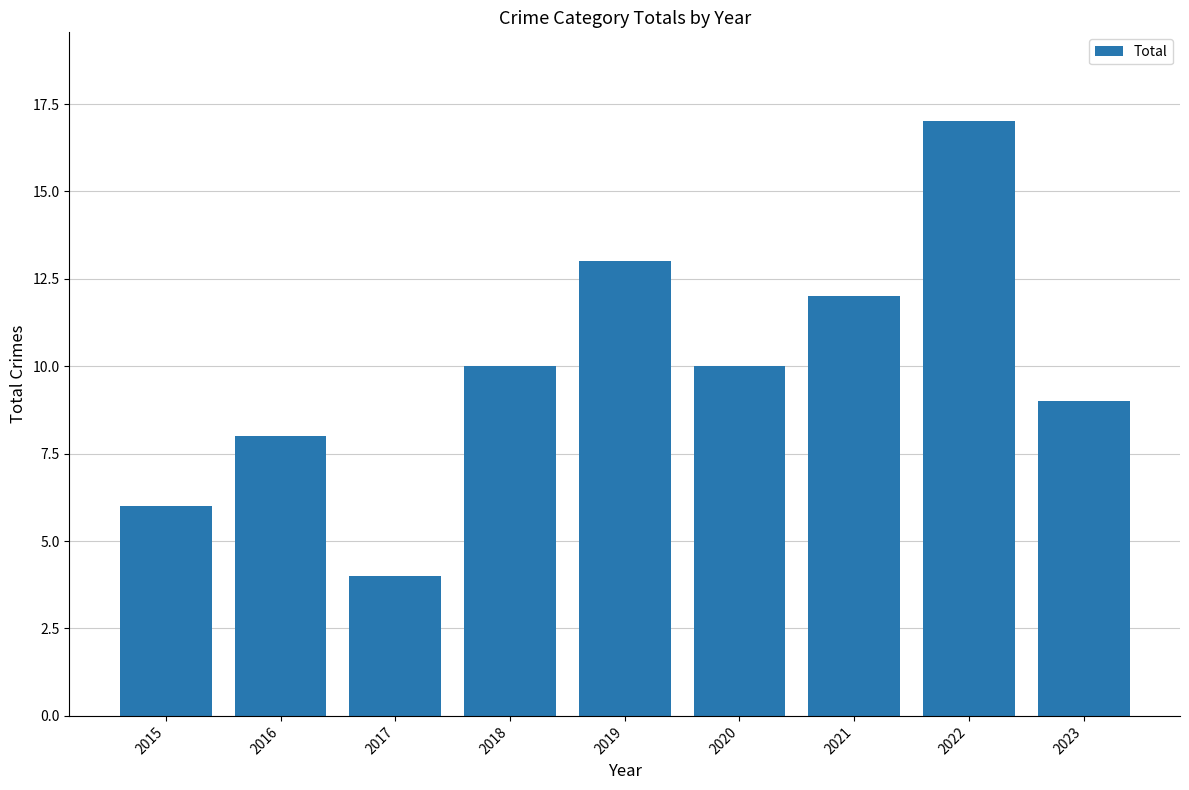

What is the greatest value displayed?

17